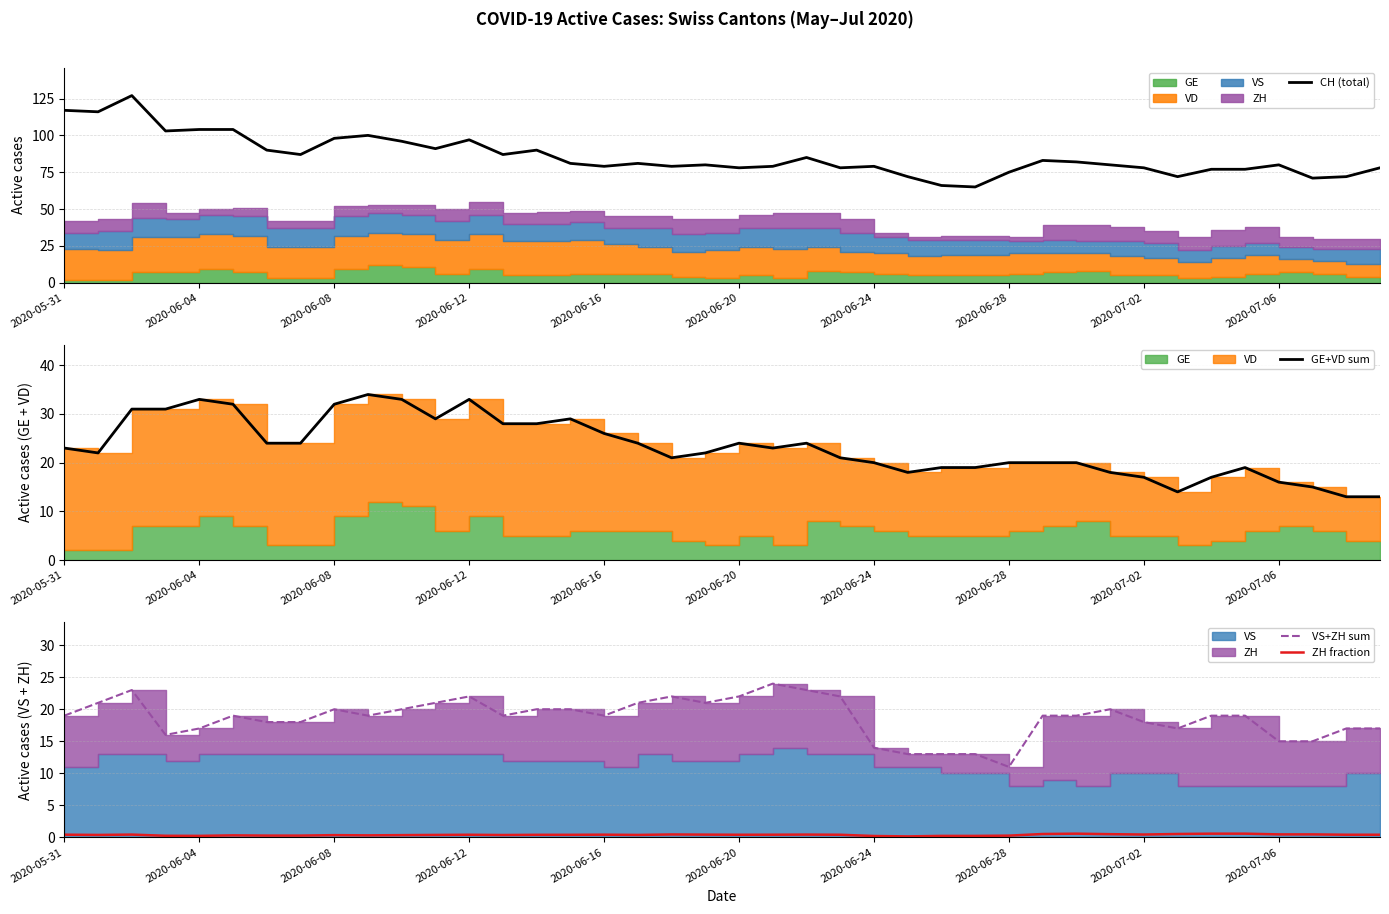

The value of CH (total) at 13 is 87.0. True or false?

True